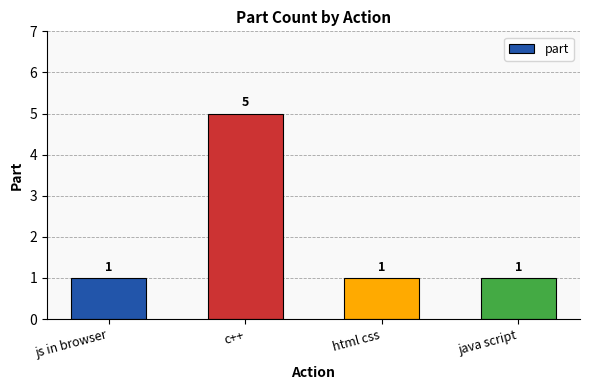

What is the sum of all values?

8